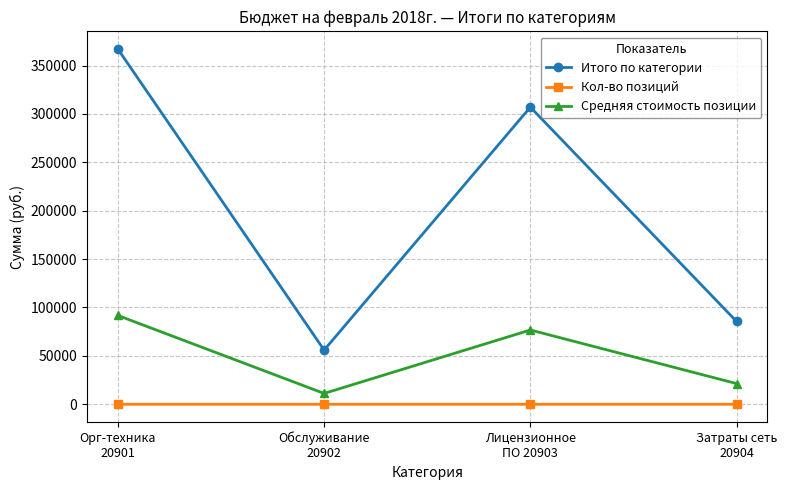

Which category has the highest value in the Итого по категории series?

Орг-техника
20901